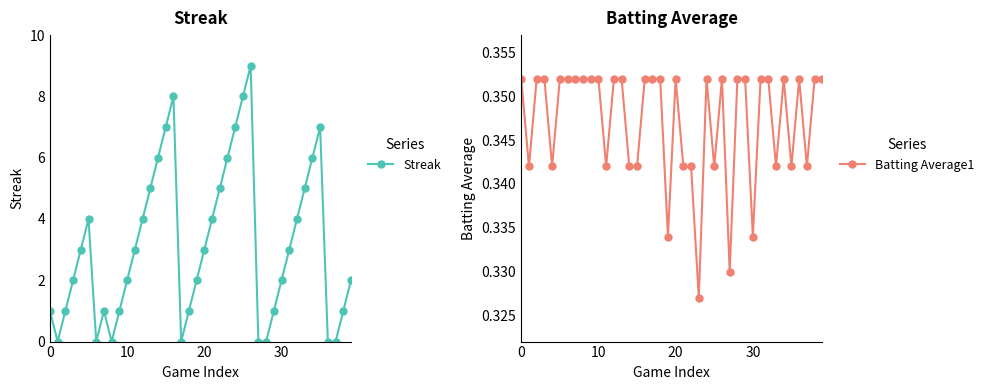

What is the average value of the Streak series?

3.1